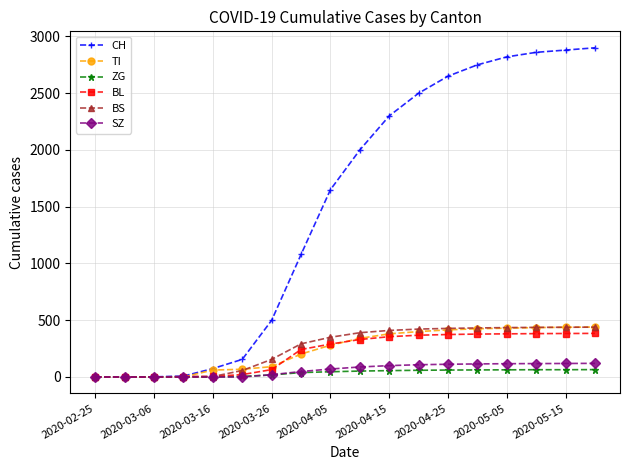

What is the maximum value for CH?

2900